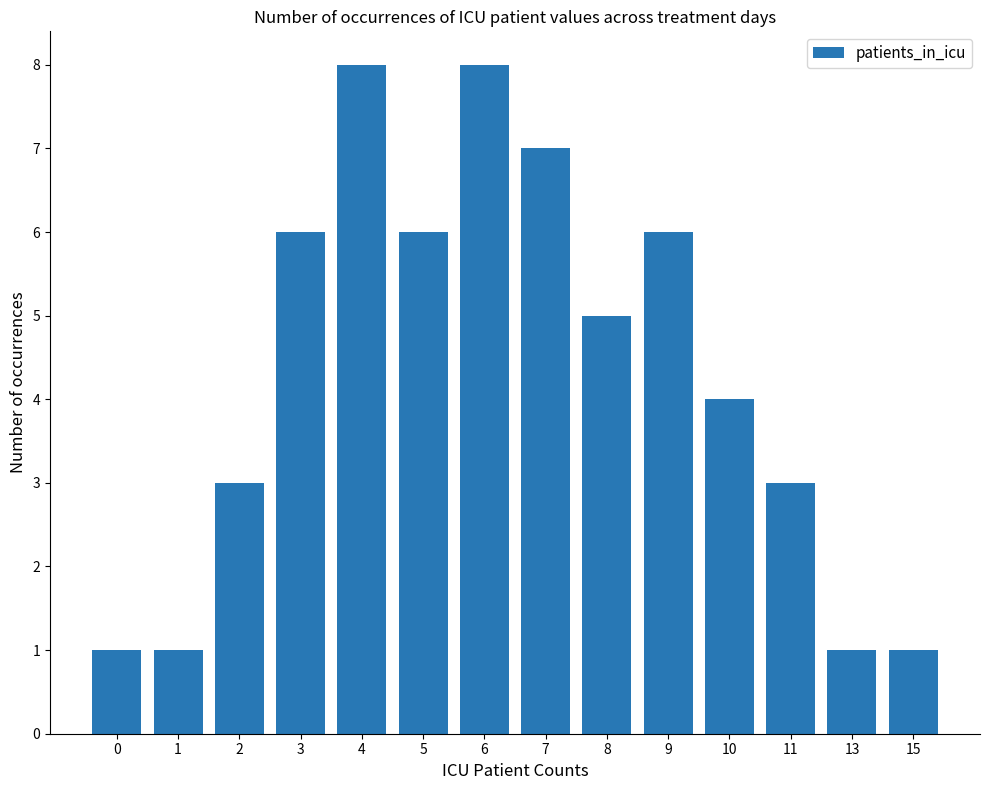

What is the value of the 10th bar from the left?

6